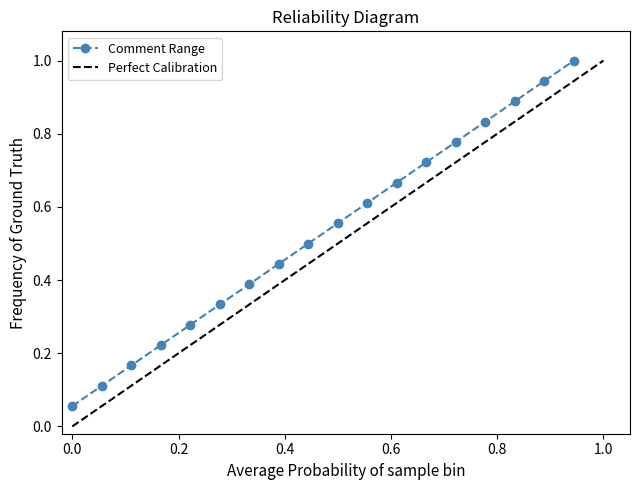

What is the highest value of the Comment Range series?

1.0